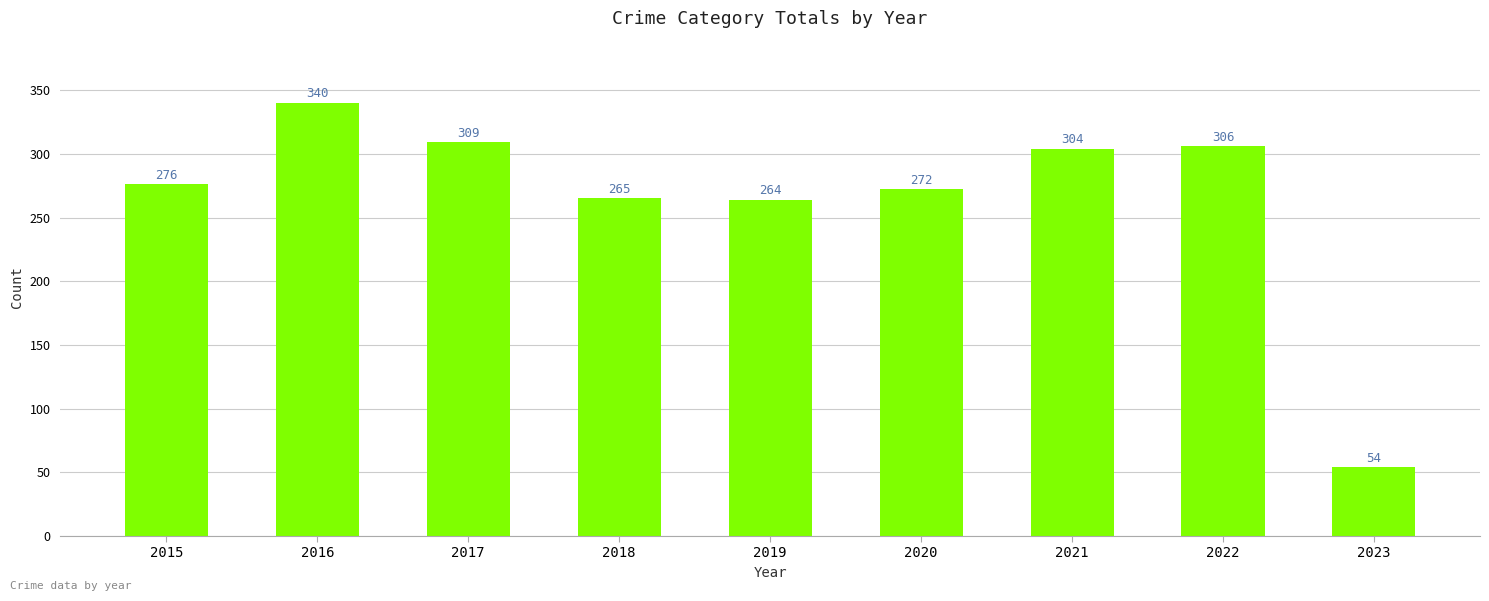

What is the sum of the values at 2015 and 2022?

582